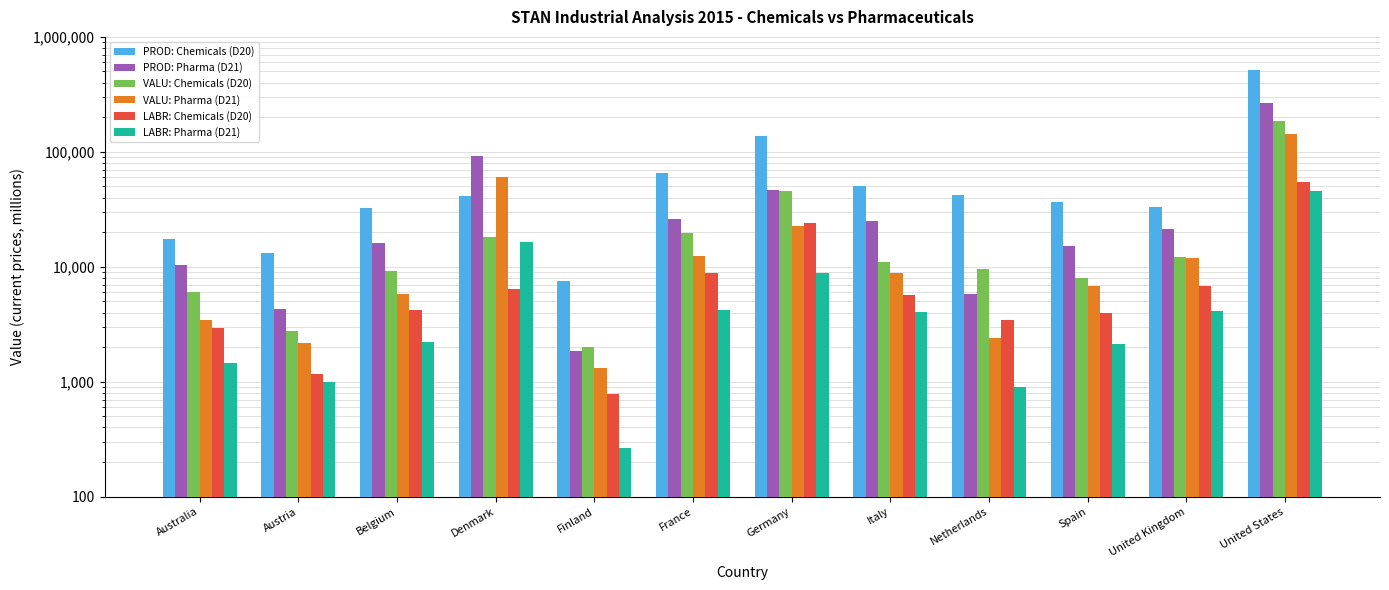

What position from the right is Australia?

12